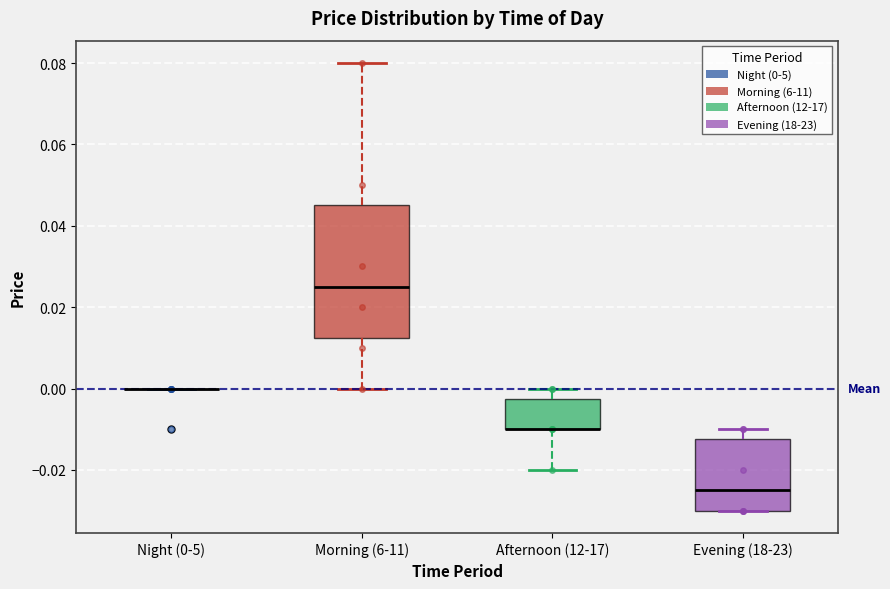

Reading left to right, transcribe this box plot: for each box, give where its median line is, the range the box spans, and where its two whiskers end, as read against the y-axis. The values are not printed on the chart, so give them approximately, as read against the axis.

Night (0-5): box collapsed to a line at 0.000, whiskers 0.000 to 0.000
Morning (6-11): median 0.026, box 0.012 to 0.046, whiskers 0.000 to 0.080
Afternoon (12-17): median -0.010 (drawn on the box's lower edge), box -0.010 to -0.002, whiskers -0.020 to 0.000
Evening (18-23): median -0.024, box -0.030 to -0.012, whiskers -0.030 to -0.010